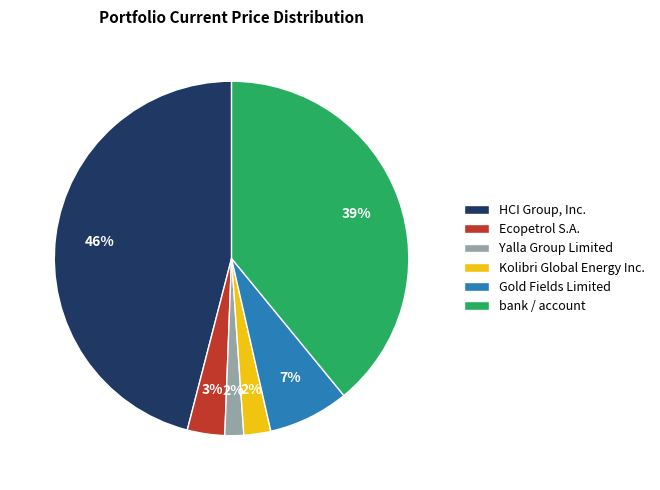

Is it true that Yalla Group Limited is 2% of the pie?

True